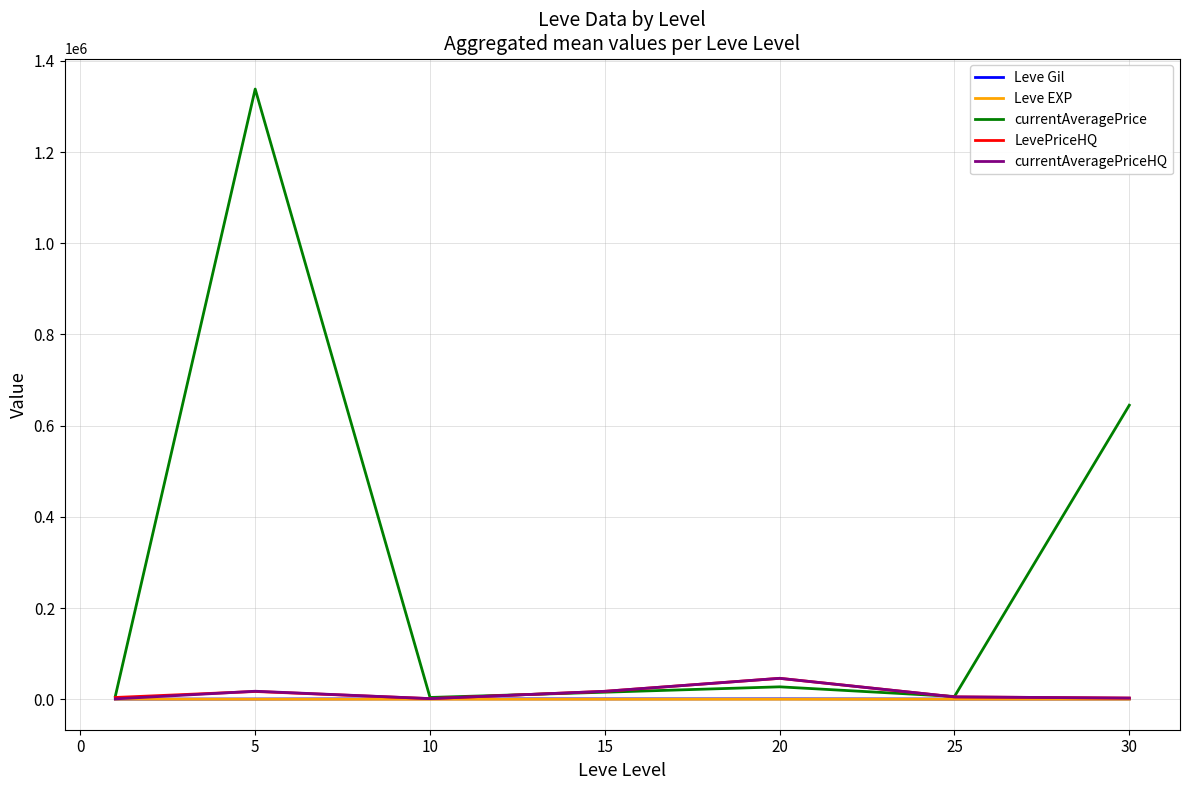

Does the chart have visible grid lines?

Yes